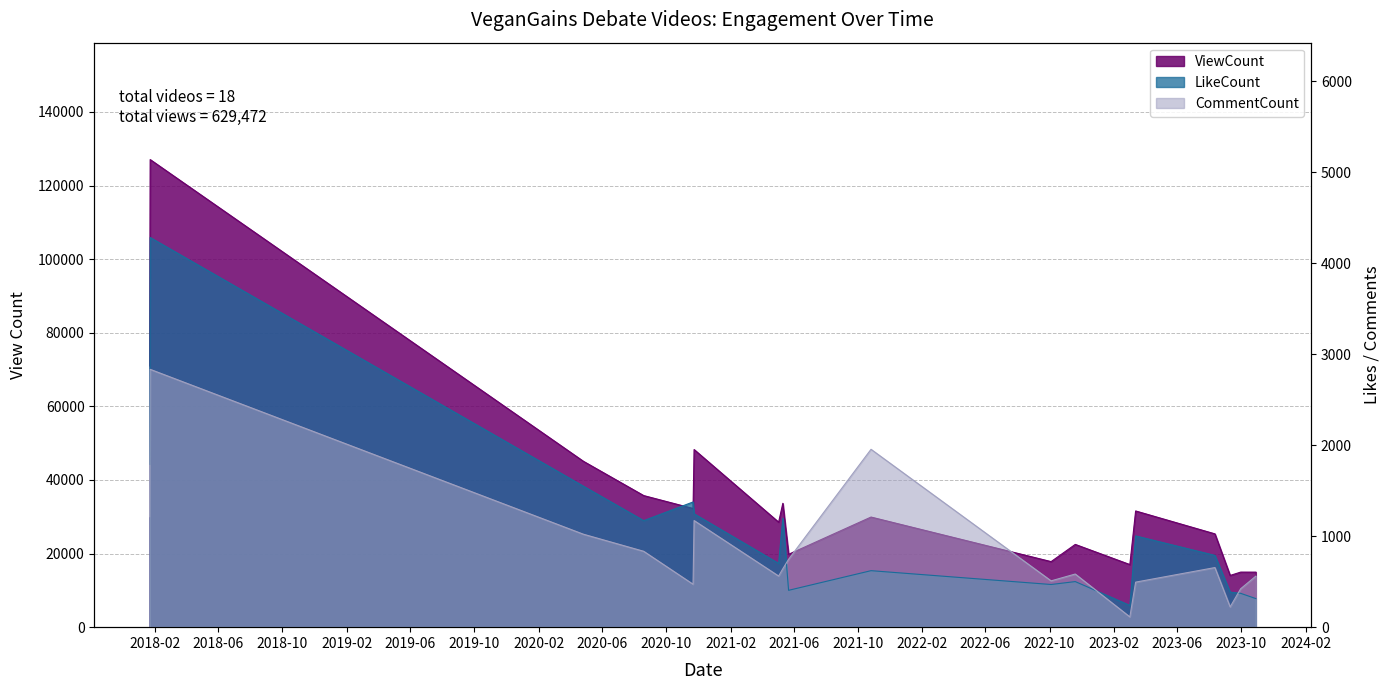

Does the chart display data point markers on the line(s)?

No